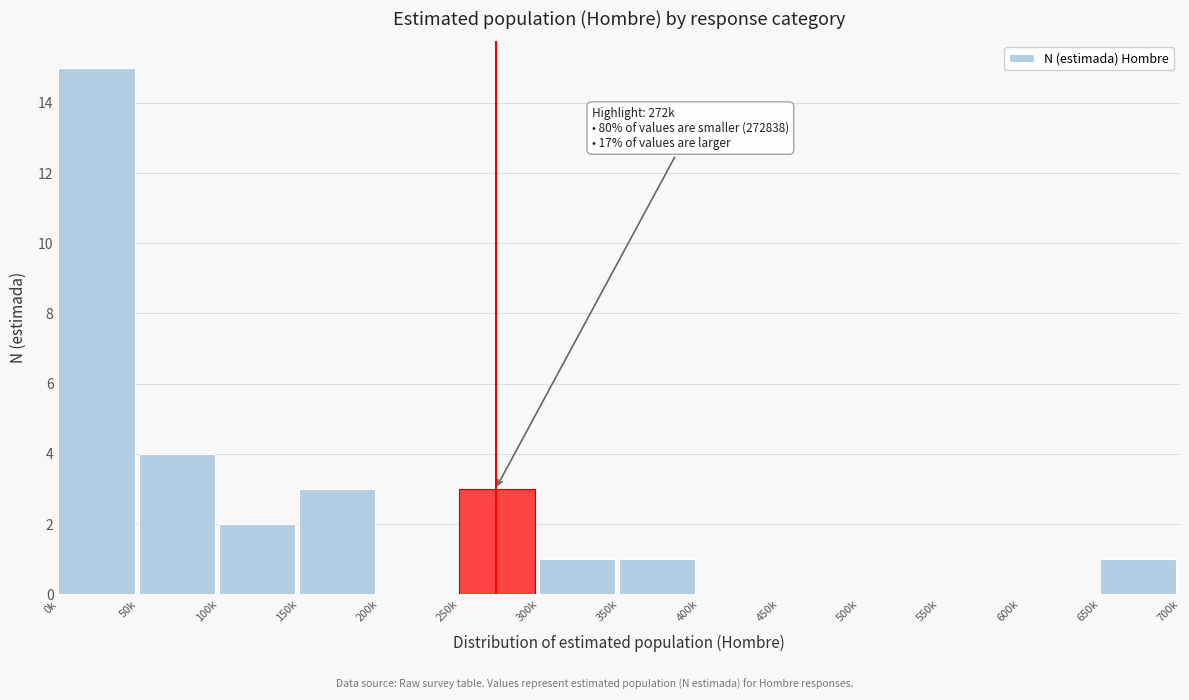

Reading left to right, what are all the values shown in this chart?

0k=15	50k=4	100k=2	150k=3	200k=0	250k=3	300k=1	350k=1	400k=0	450k=0	500k=0	550k=0	600k=0	650k=1